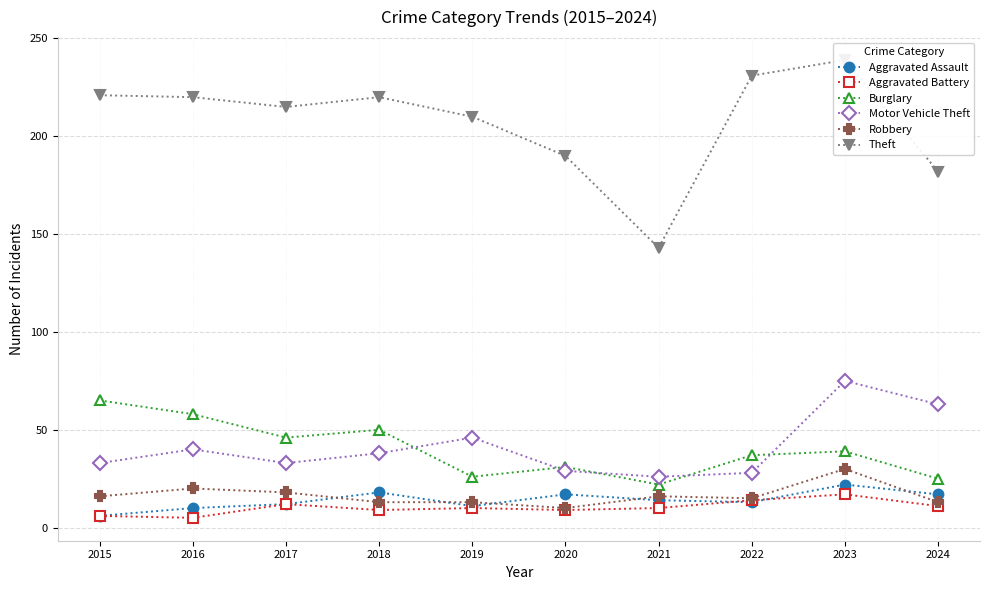

How many Robbery values are between 13 and 18?

7